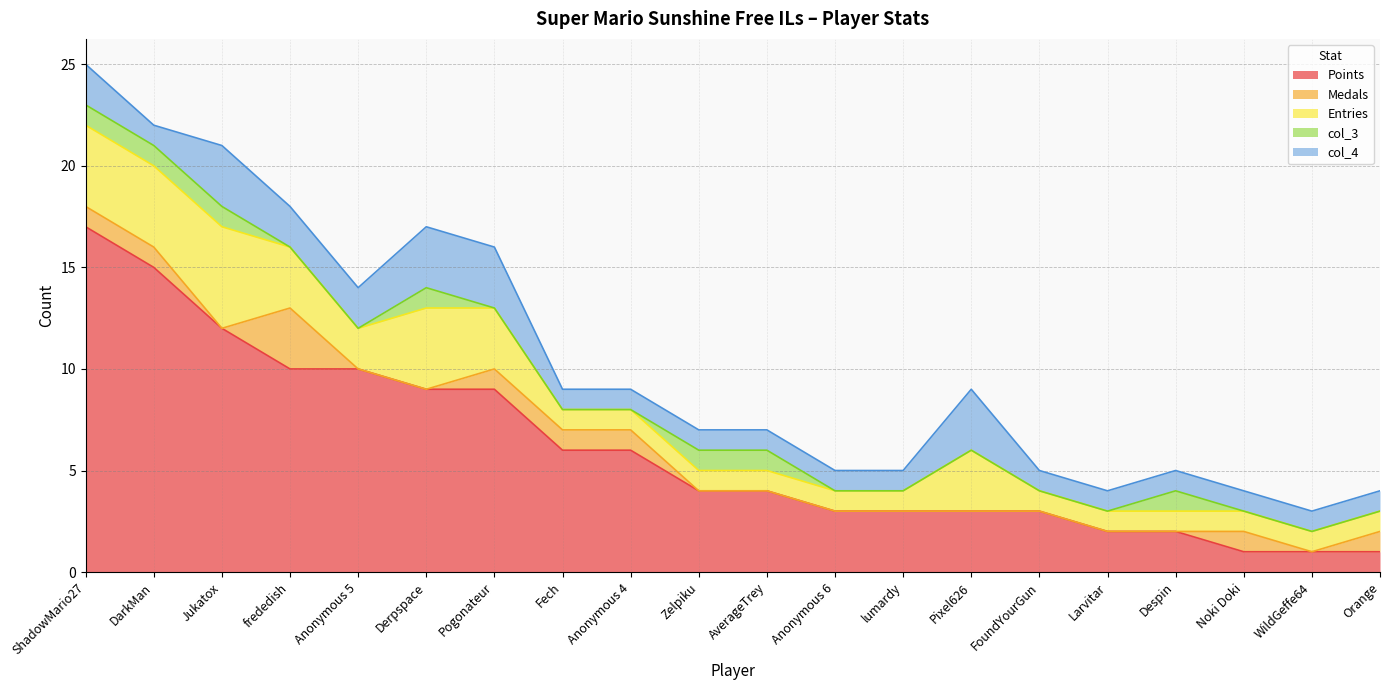

How many interior local peaks does the col_4 series have?

2